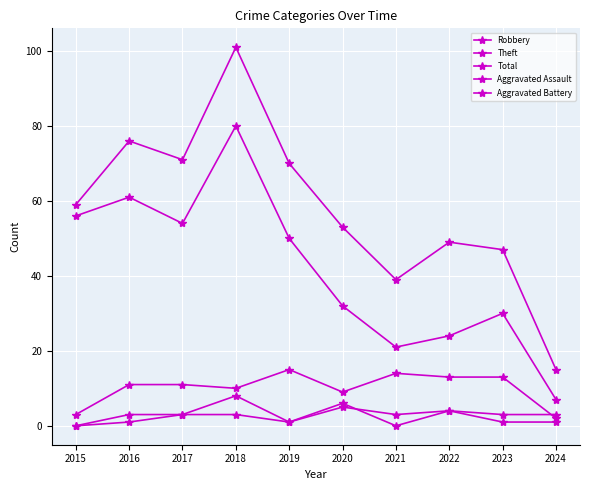

Count the number of categories in the chart.

10